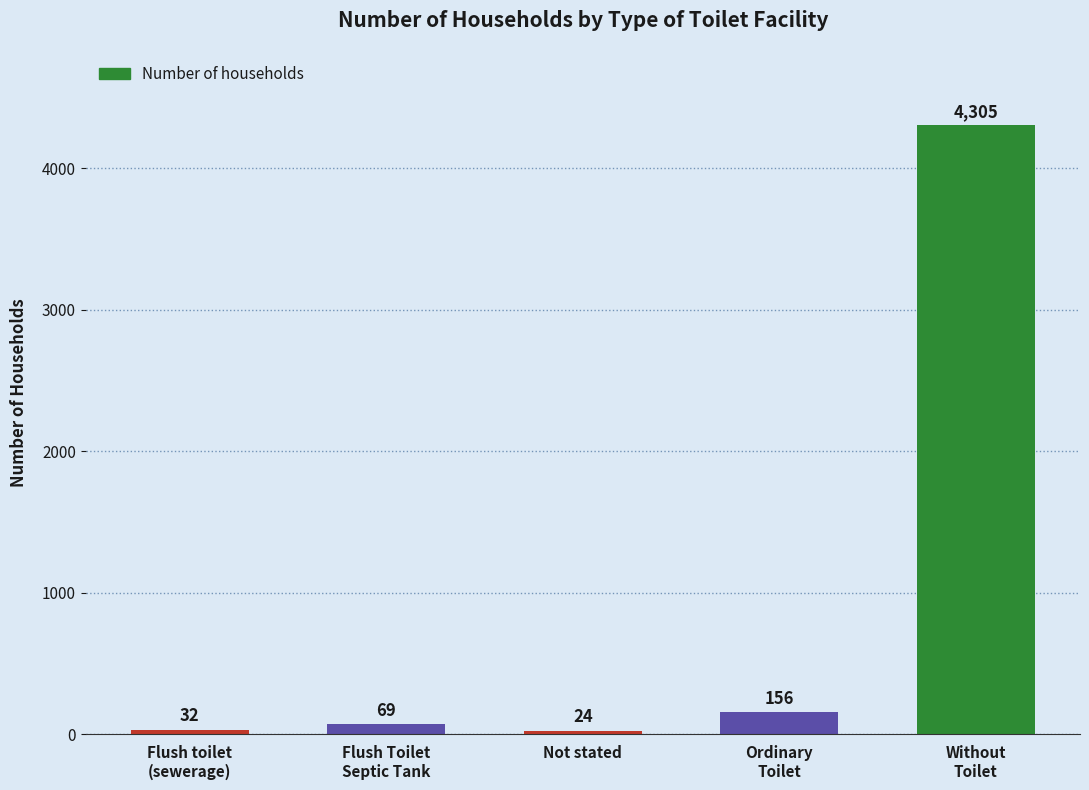

Reading right to left, what are all the values shown in this chart?

4305	156	24	69	32